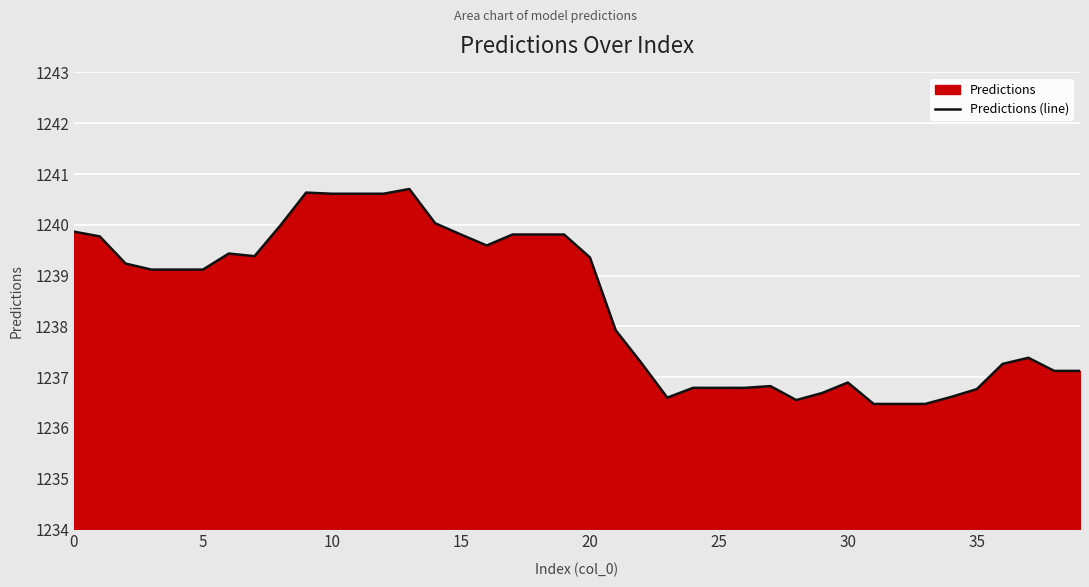

How many interior local peaks (higher than both neighbors) does the data have?

6